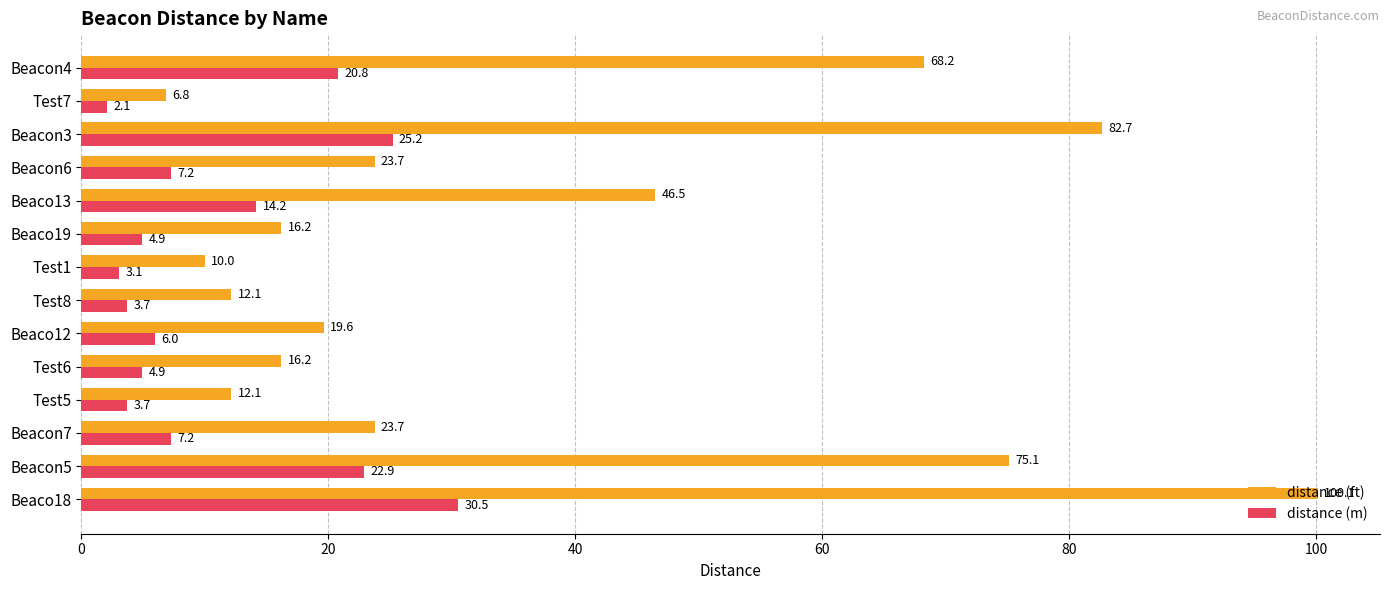

Rank the series at Beacon3 from lowest to highest value.

distance (m), distance (ft)